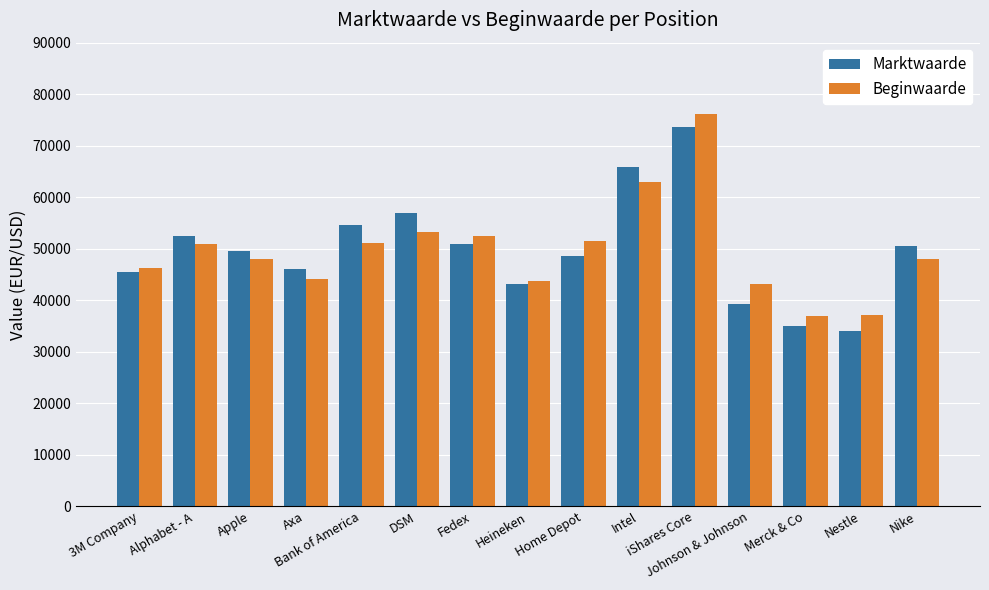

At how many categories does at least one series exceed 60748?

2